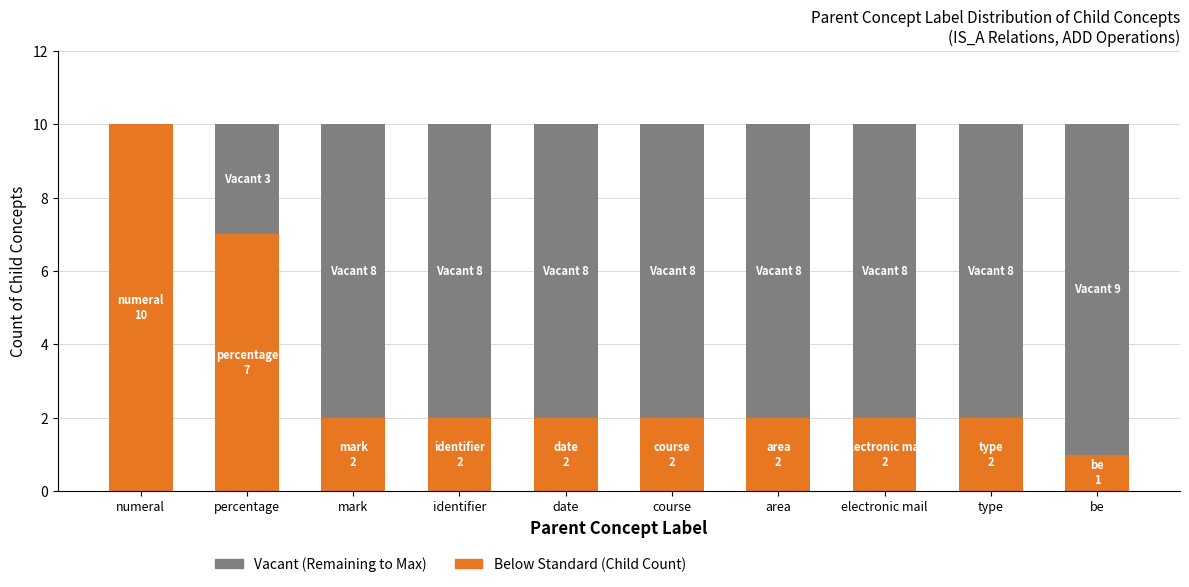

How many data points does each series have?

10